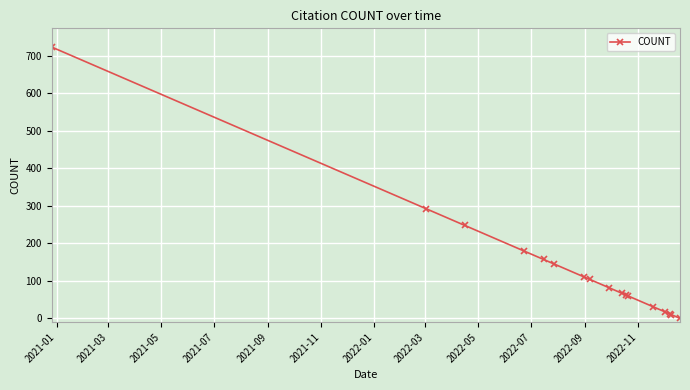

What is the maximum value shown in the chart?

723